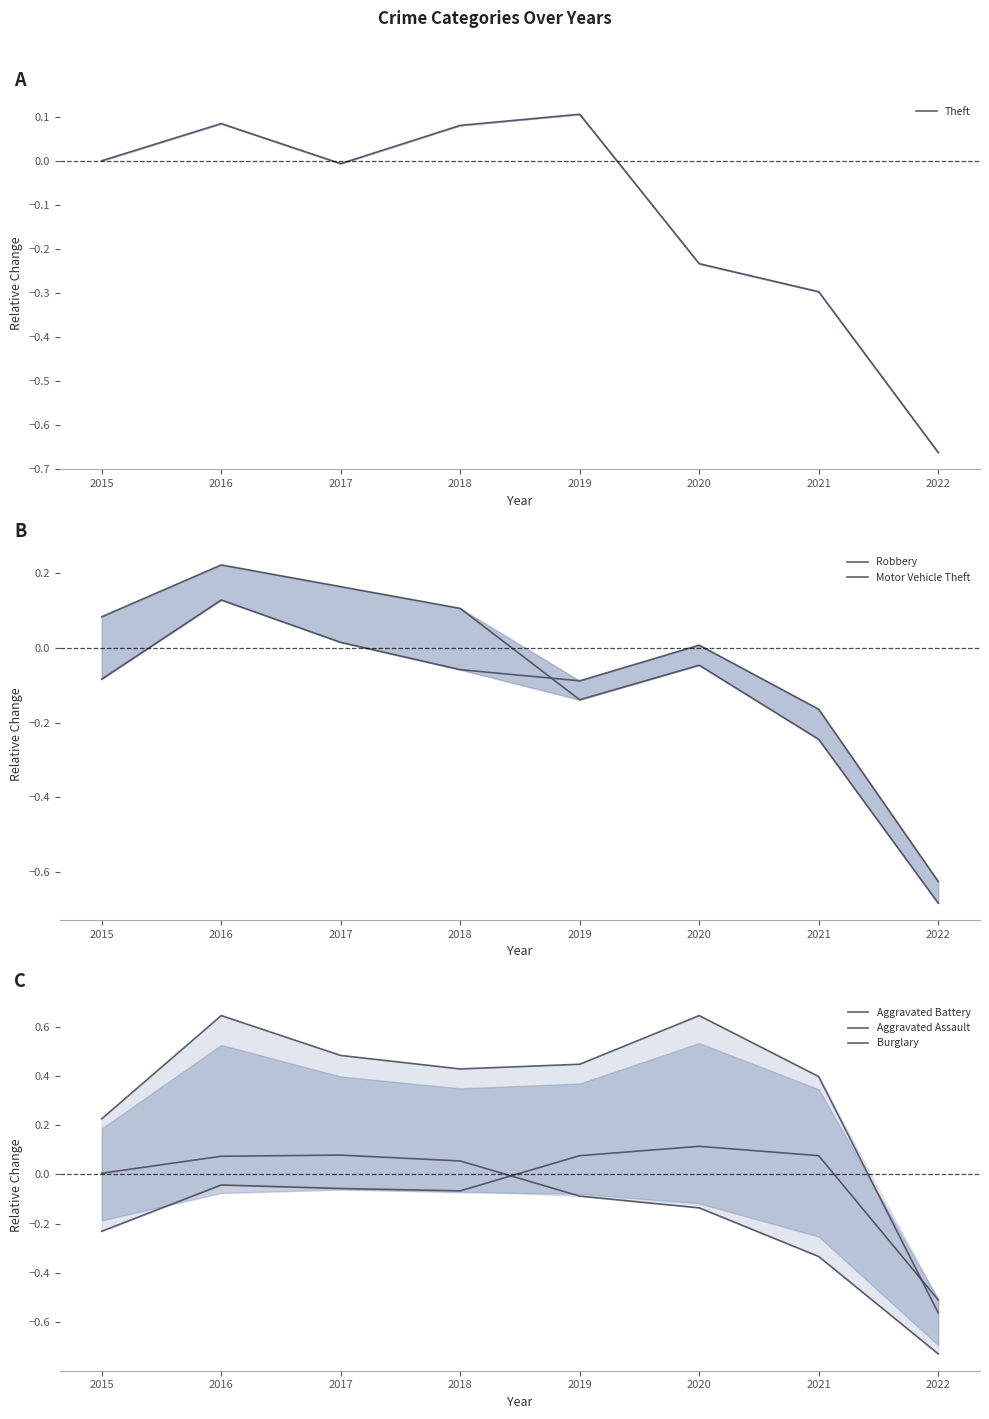

Which series ends up on top after the final intersection of Burglary and Theft?

Theft